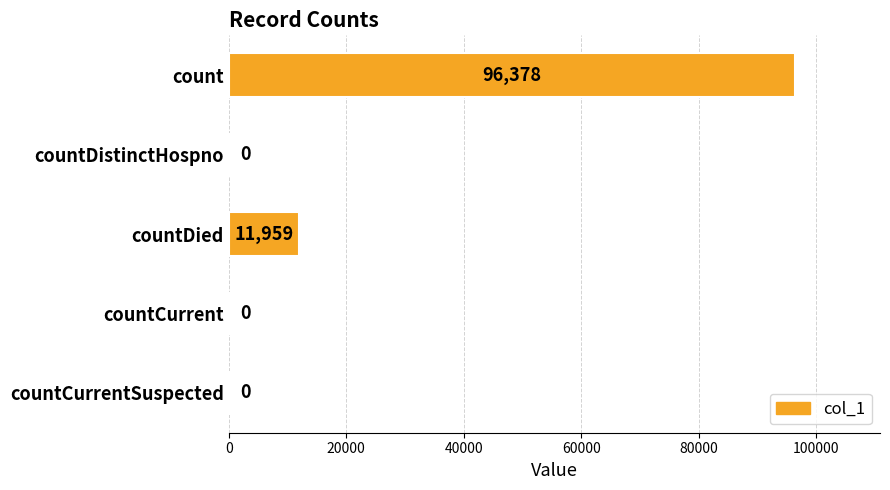

How many data points does each series have?

5